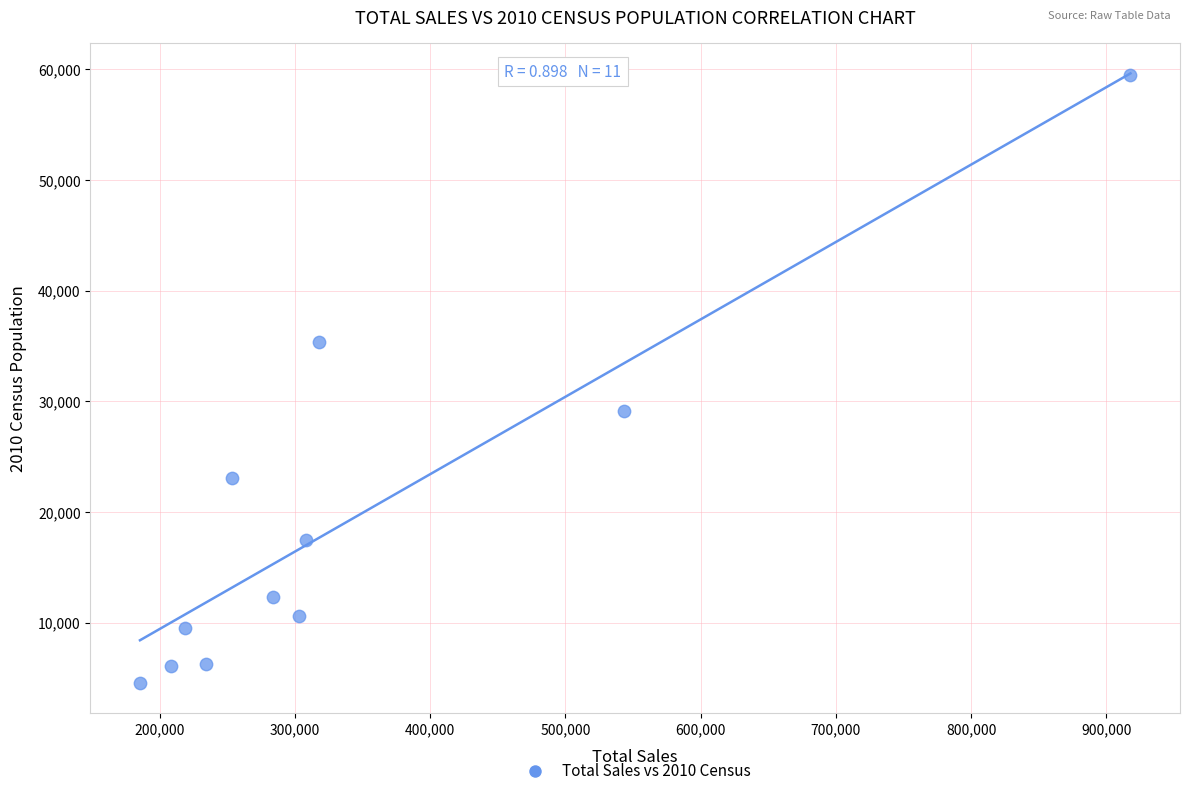

What is the average Y value?

19442